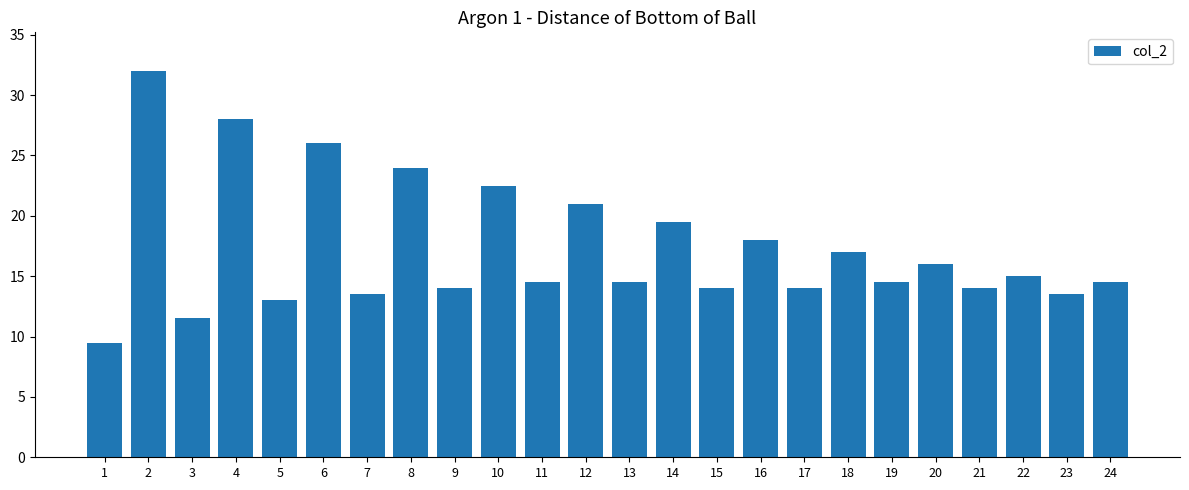

Count the number of categories in the chart.

24